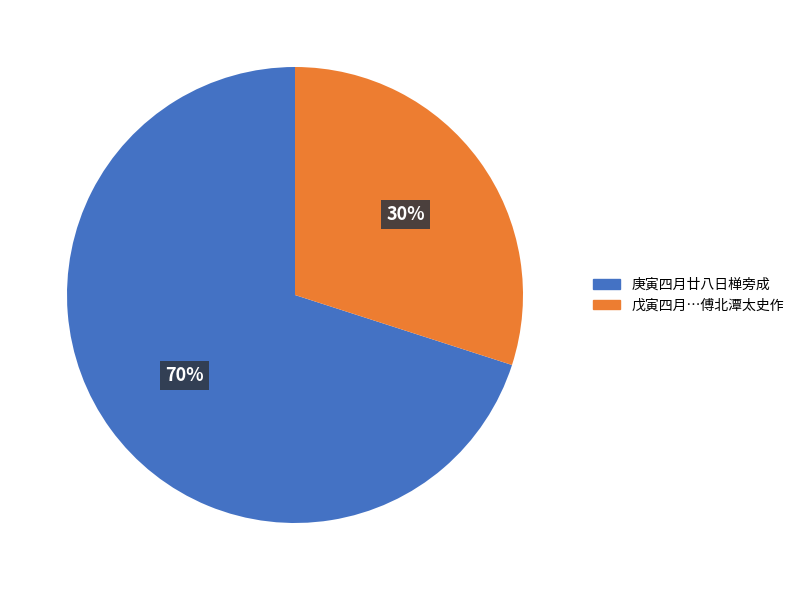

To the nearest percent, what is the difference between the largest and smallest slice percentages?

40%